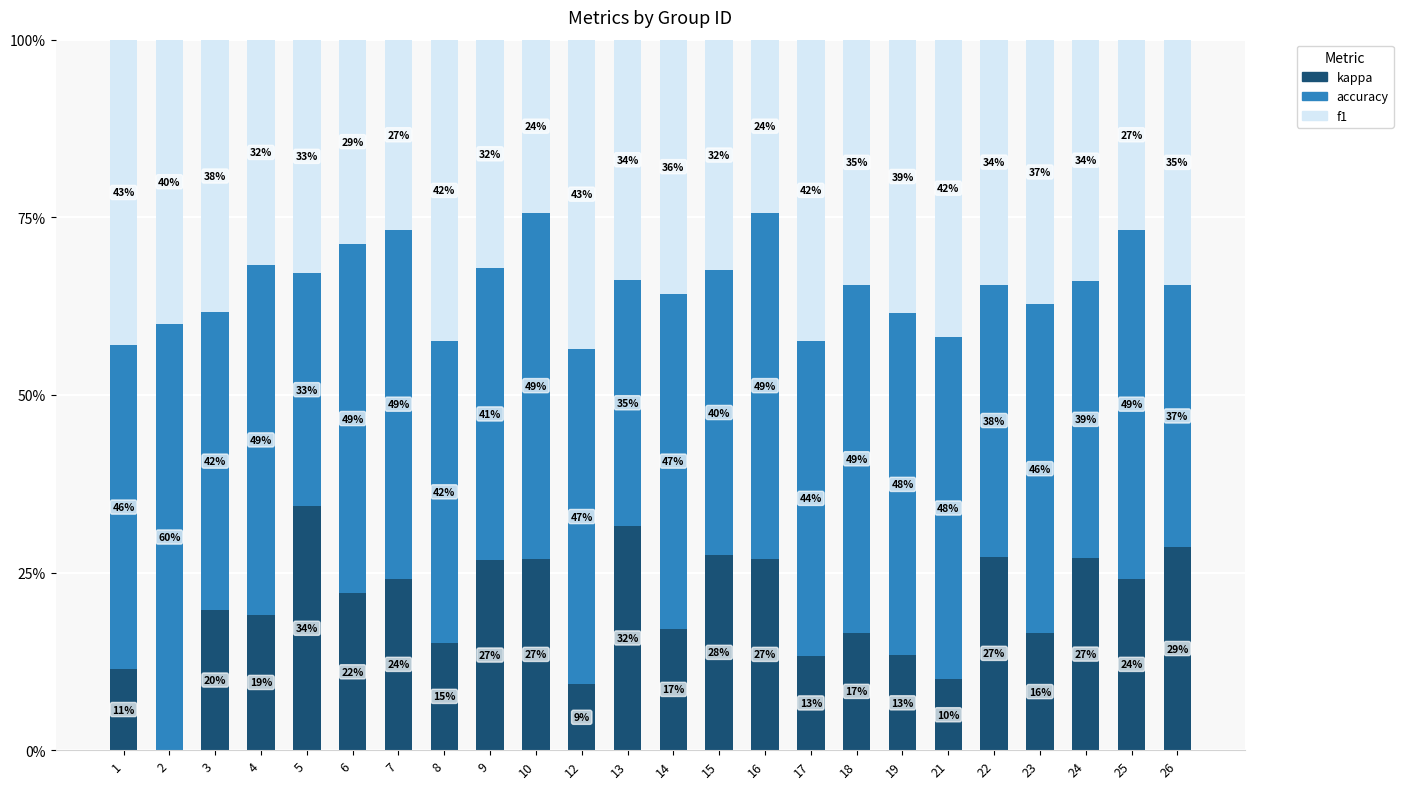

What is the total value across all series at 4?

100.0